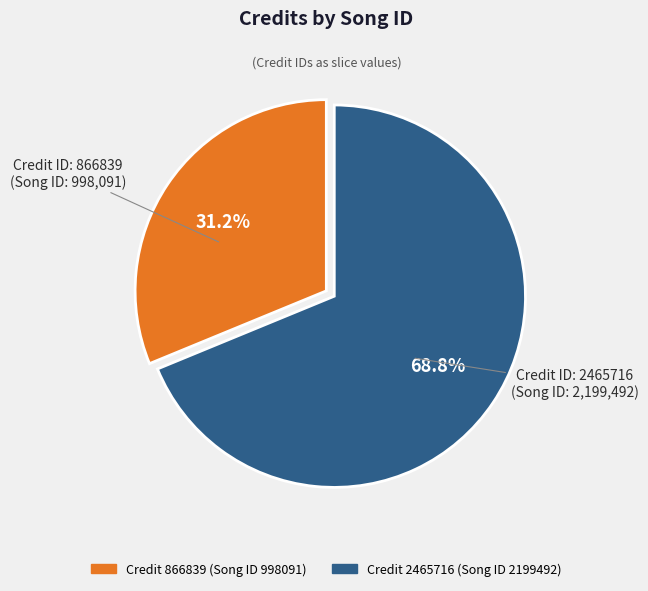

Is there any slice that represents more than half of the pie?

Yes